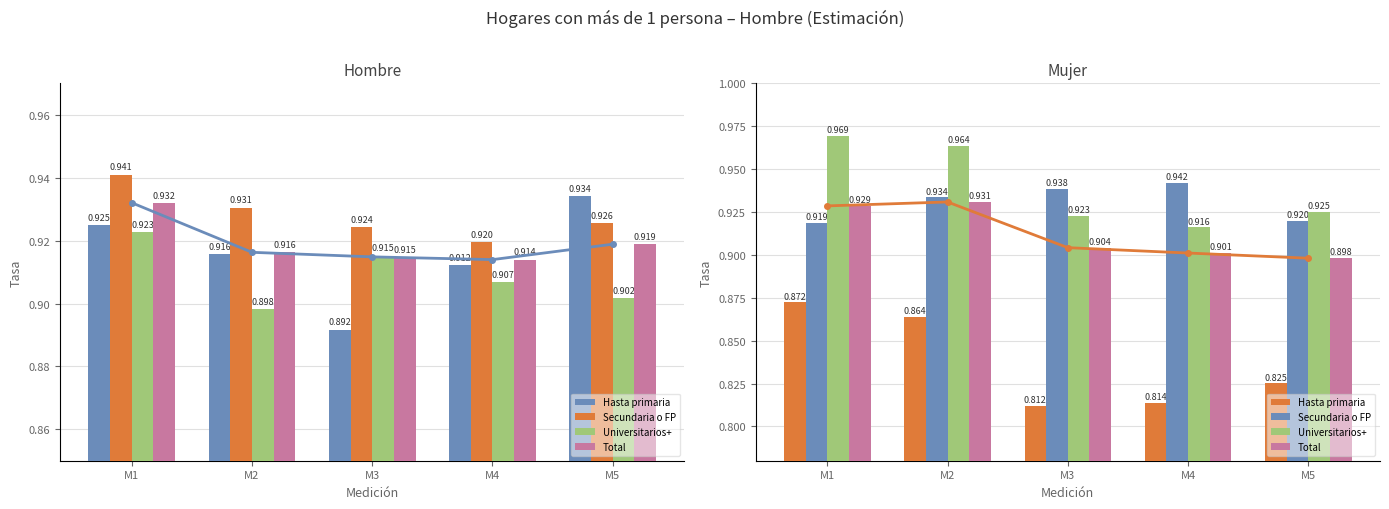

At which category is the sum across all series the highest?

M2